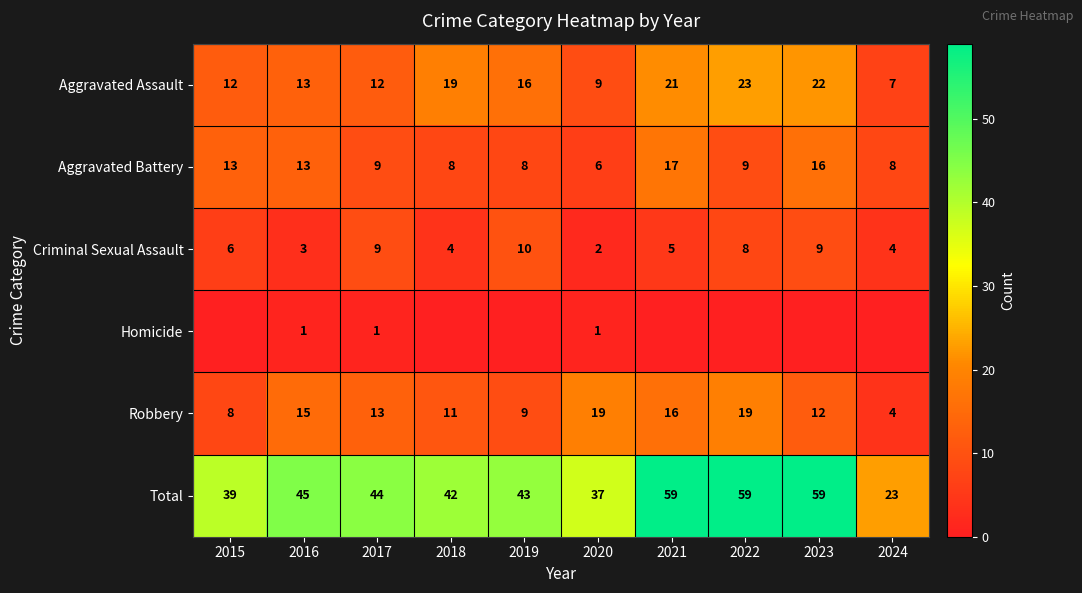

At which category is the sum across all series the highest?

2021